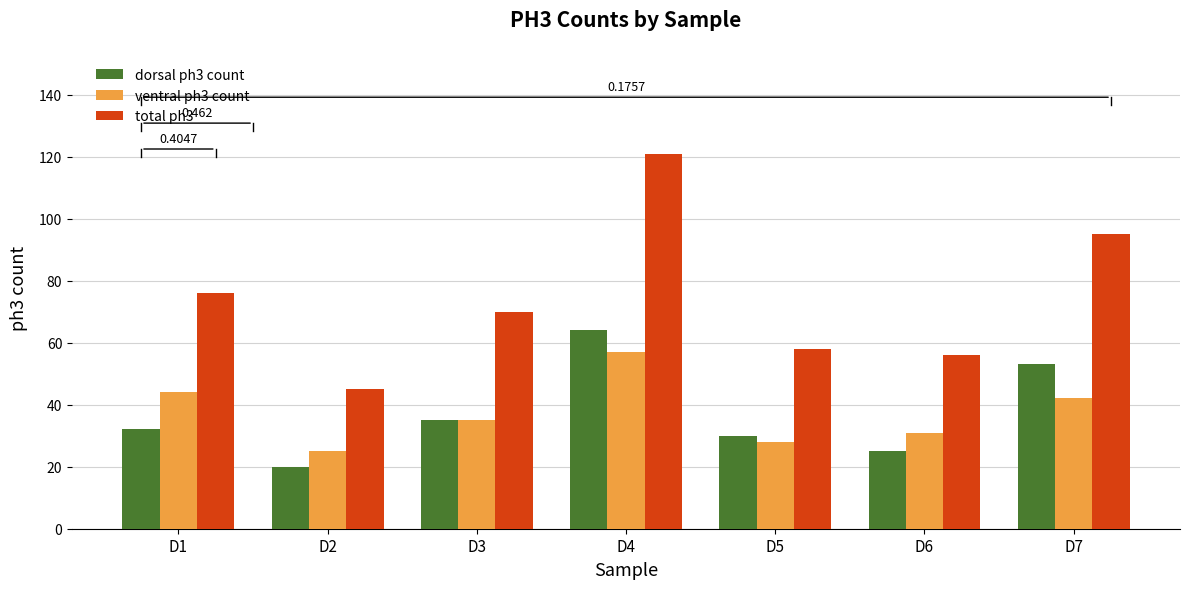

Read the total ph3 value at D6, to the nearest 5.

55